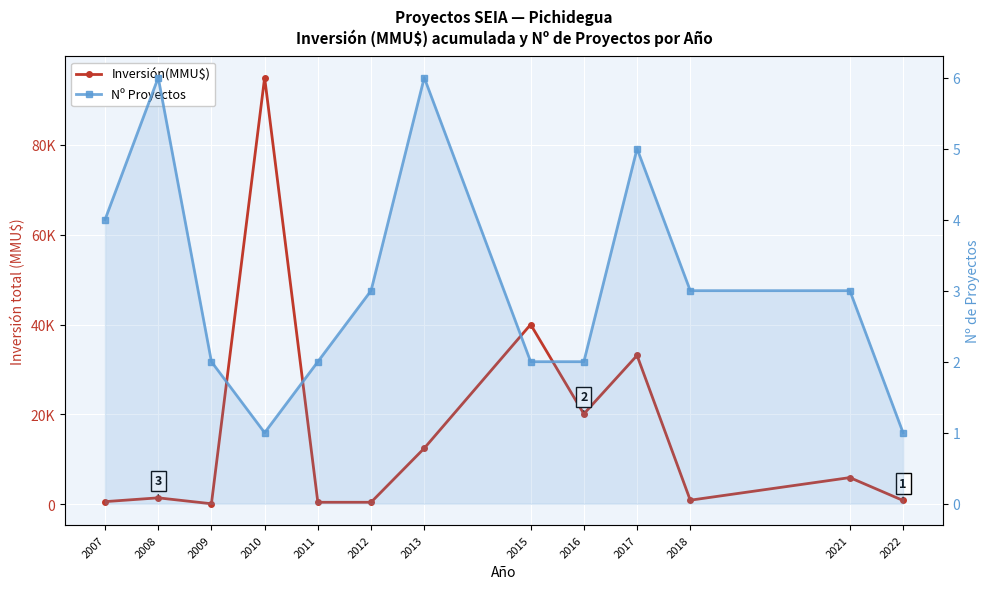

How many data points does each series have?

13